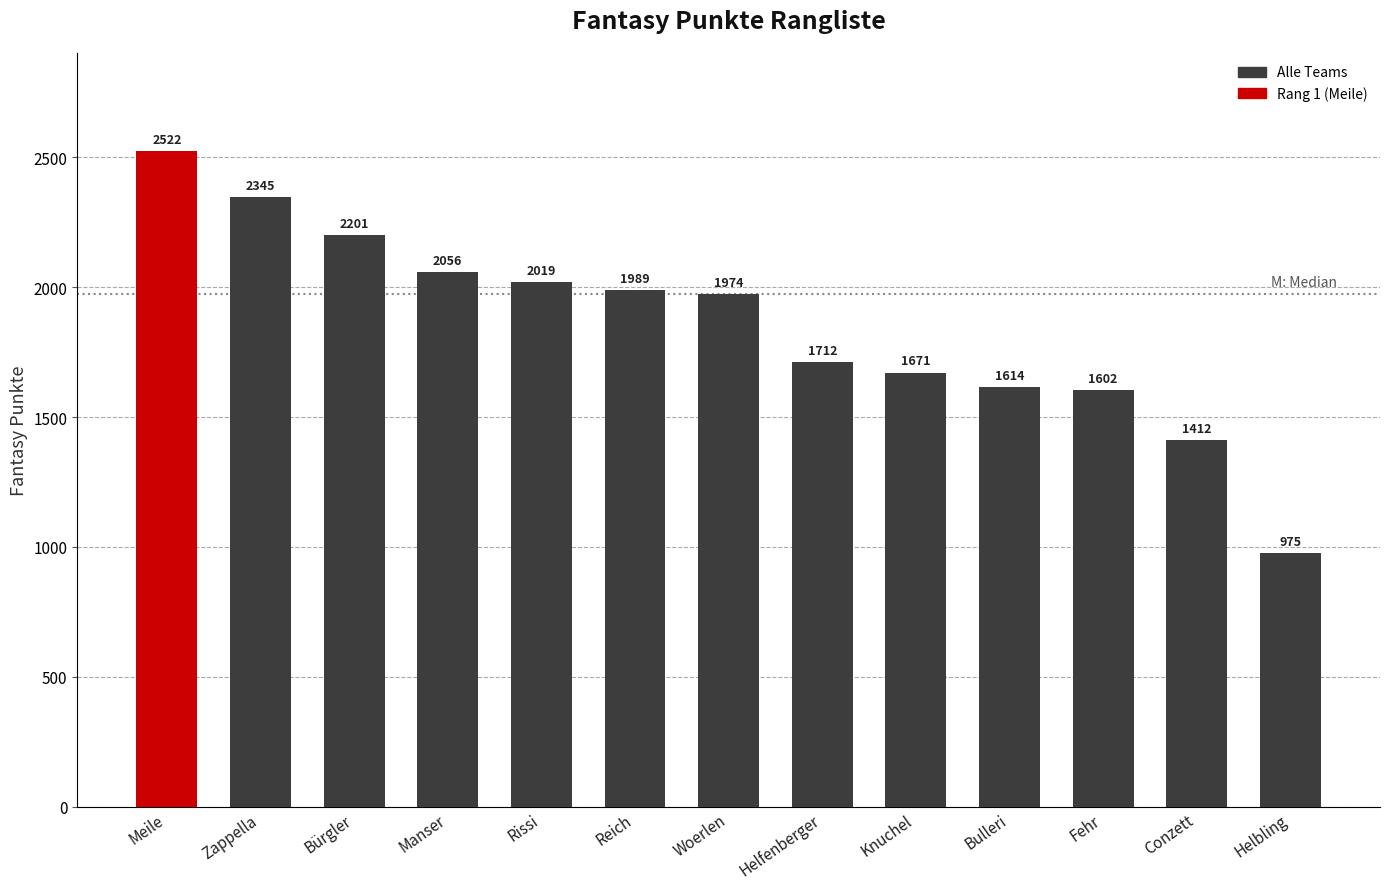

What is the sum of all values?

24092